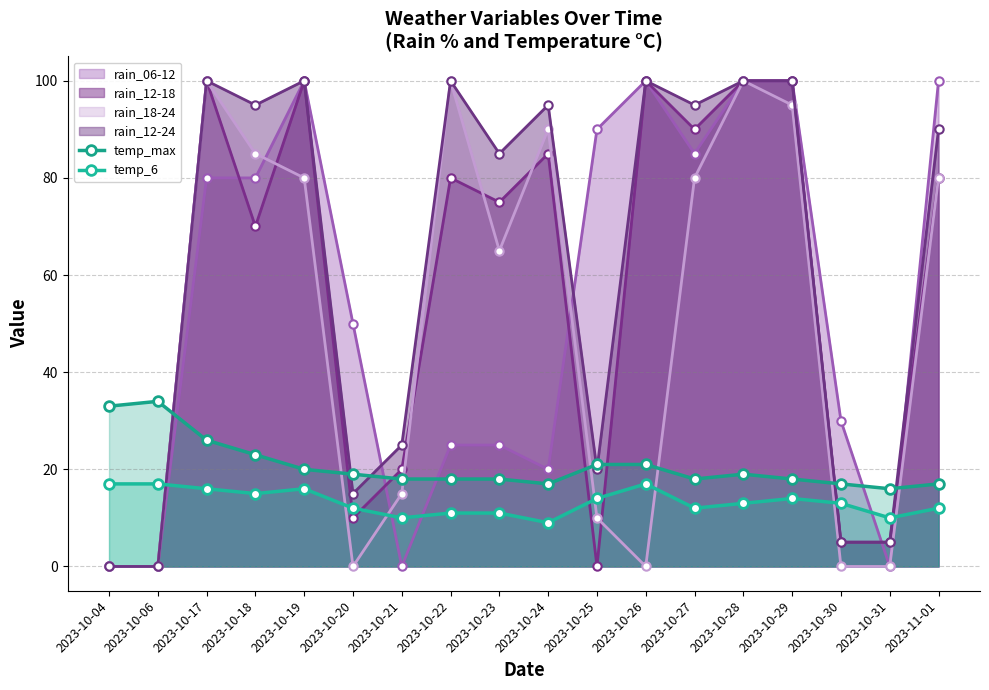

Which category has the lowest value across all series?

2023-10-24